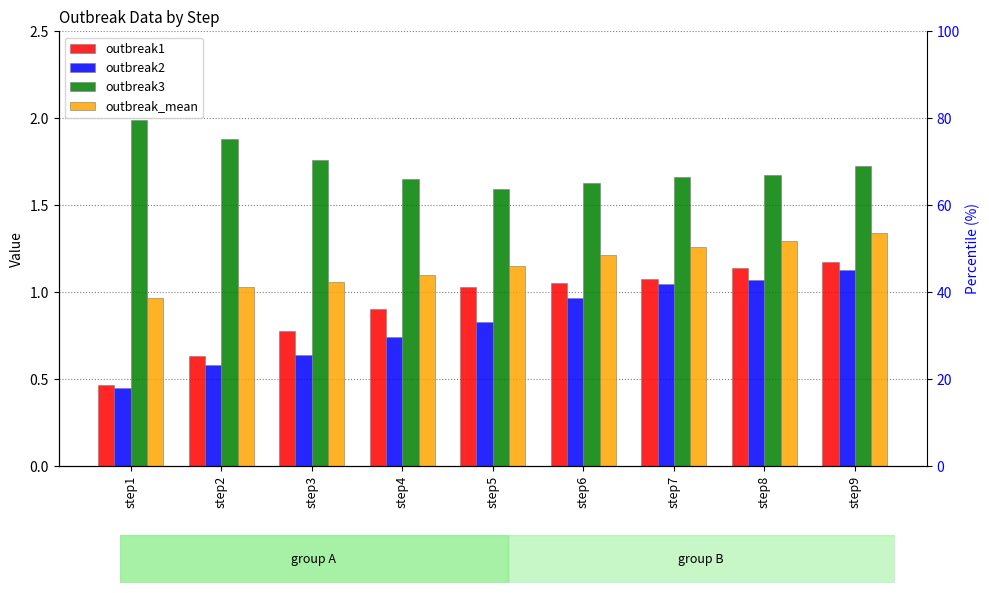

Reading left to right, transcribe all the data shown in this chart.

outbreak1: 0.5	0.6	0.8	0.9	1.0	1.1	1.1	1.1	1.2
outbreak2: 0.4	0.6	0.6	0.7	0.8	1.0	1.0	1.1	1.1
outbreak3: 2.0	1.9	1.8	1.7	1.6	1.6	1.7	1.7	1.7
outbreak_mean: 1.0	1.0	1.1	1.1	1.1	1.2	1.3	1.3	1.3